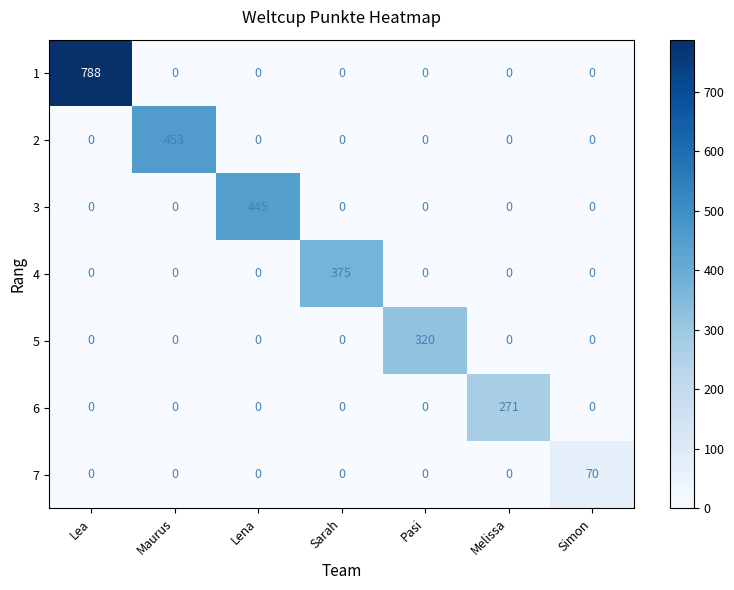

At which category is the sum across all series the highest?

Lea